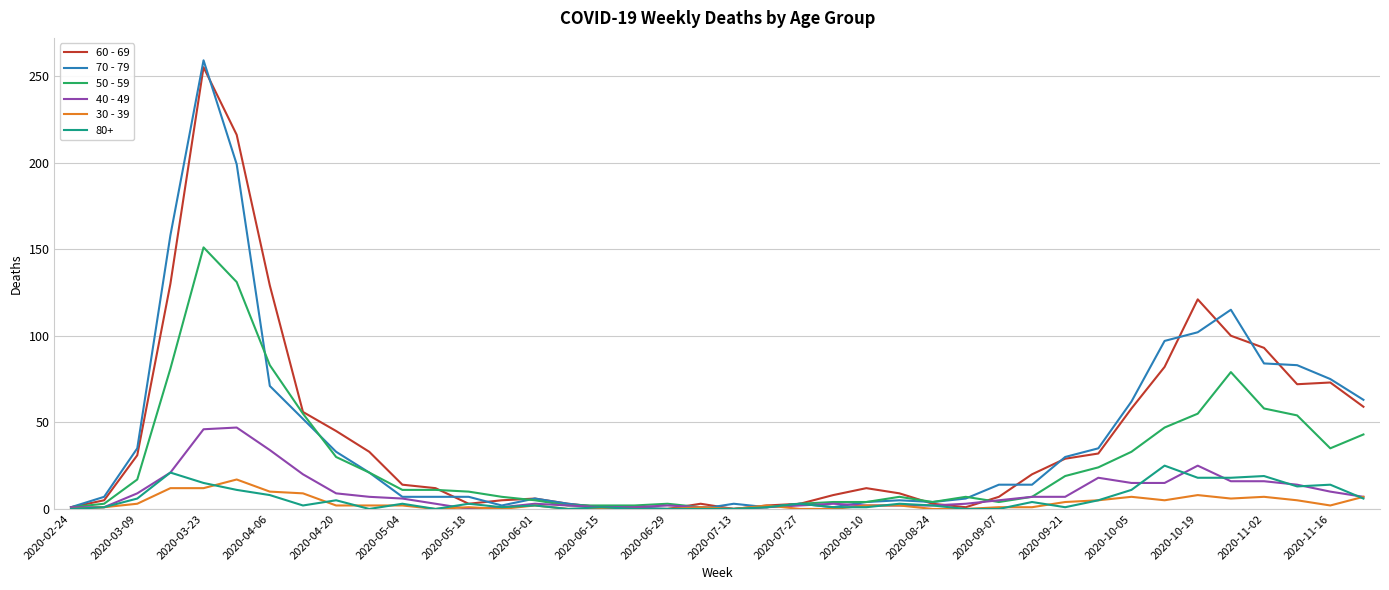

Which series has the widest spread of values?

70 - 79